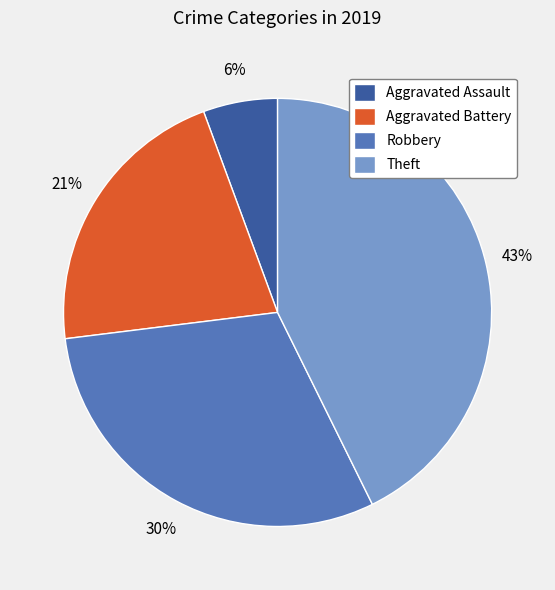

To the nearest percent, what is the average slice percentage?

25%